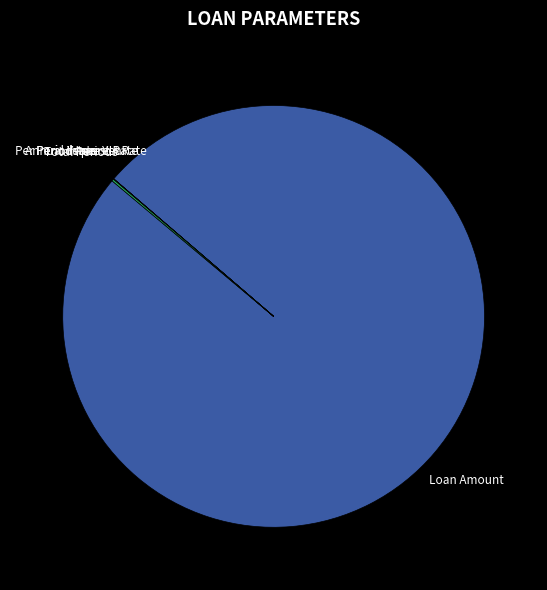

Which slice is the largest?

Loan Amount